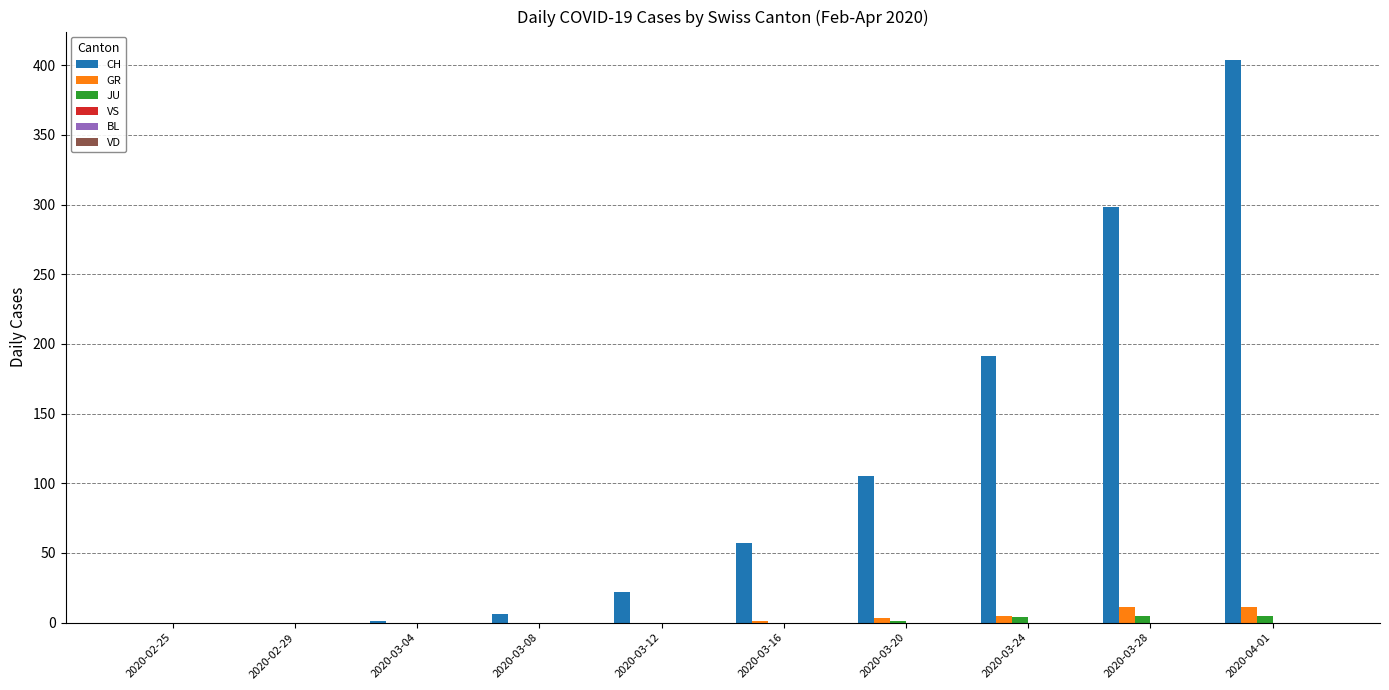

The JU series shows 0 at 2020-03-16. True or false?

True